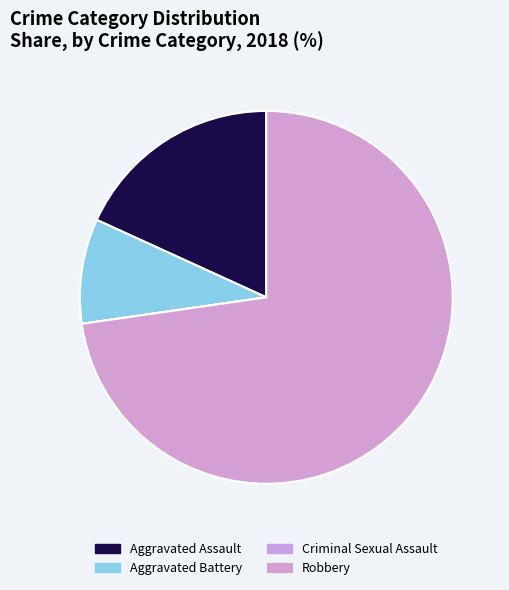

To the nearest percent, what portion does Aggravated Assault represent?

18%